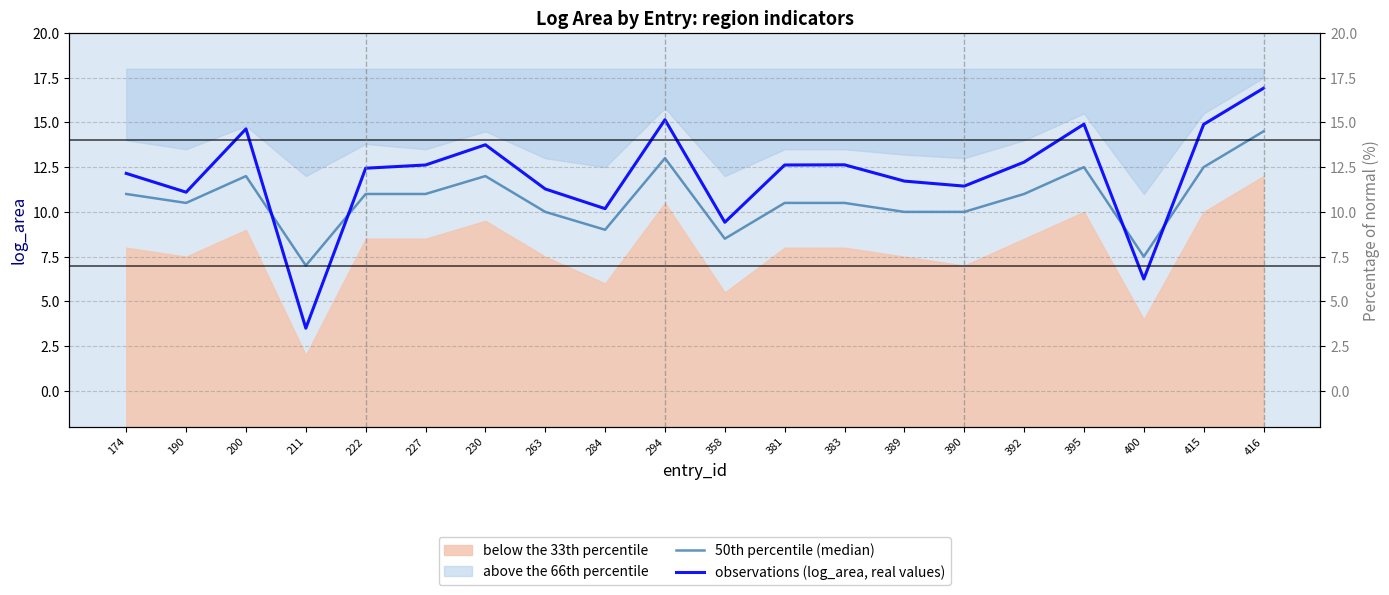

What is the value of the observations (log_area, real values) point at the 4th from the left?

3.5